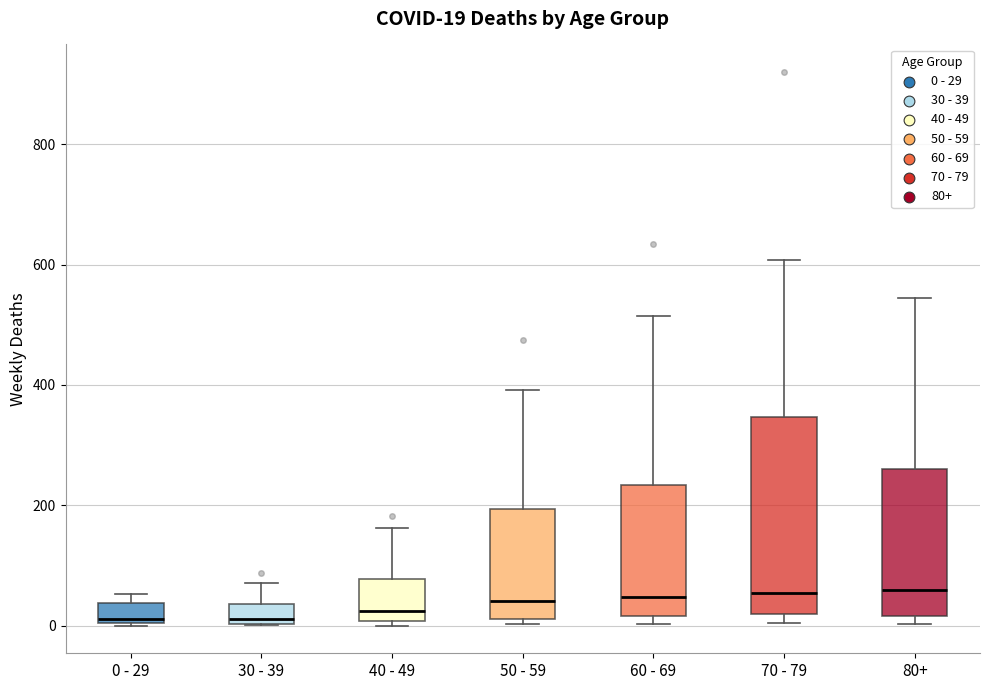

Comparing the boxes themselves (not the whiskers), which one is the tallest?

70 - 79